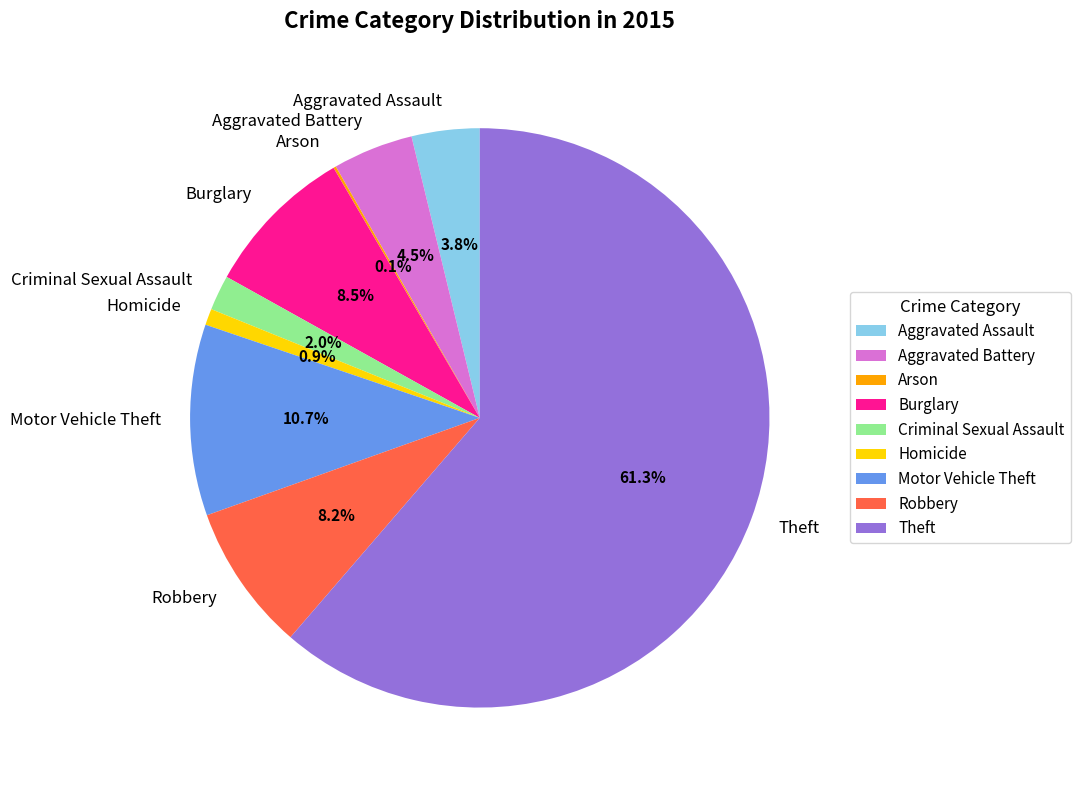

What is the largest slice in the pie chart?

Theft